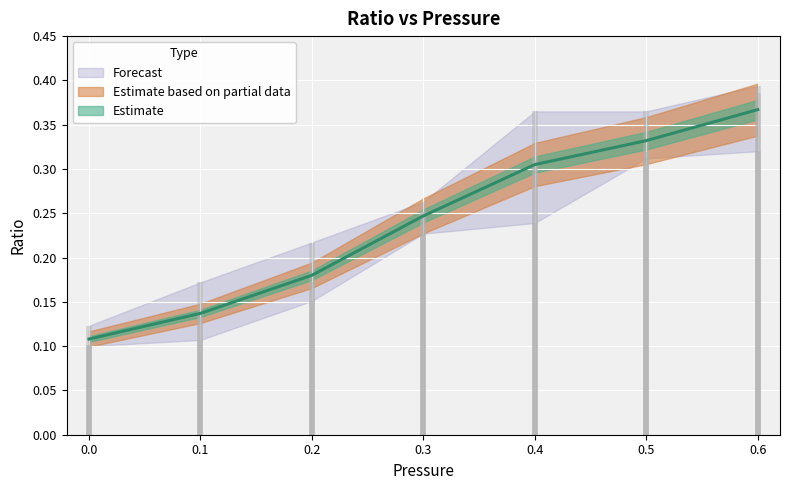

How many categories are shown in the chart?

7